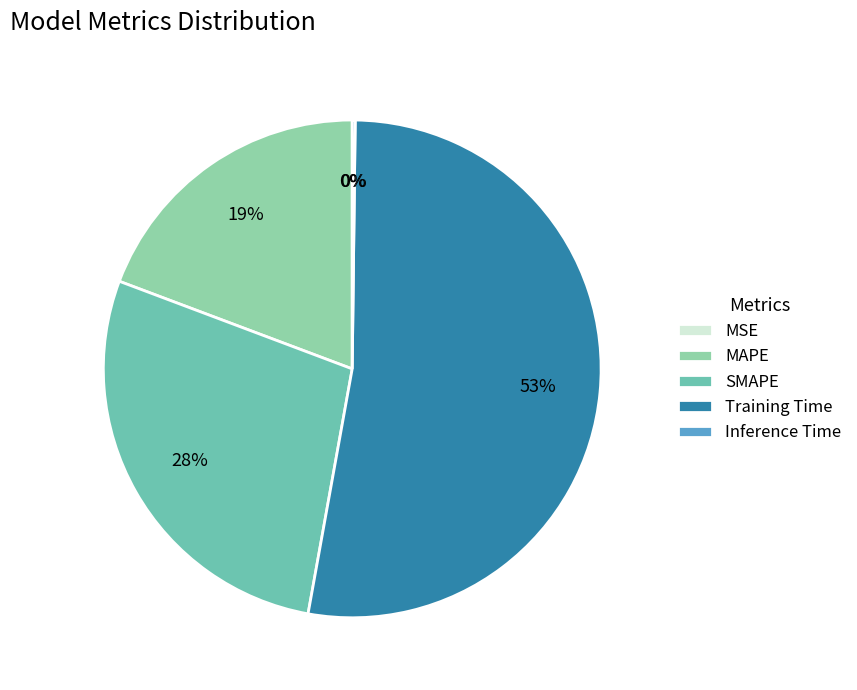

What percentage is the SMAPE slice, to the nearest percent?

28%